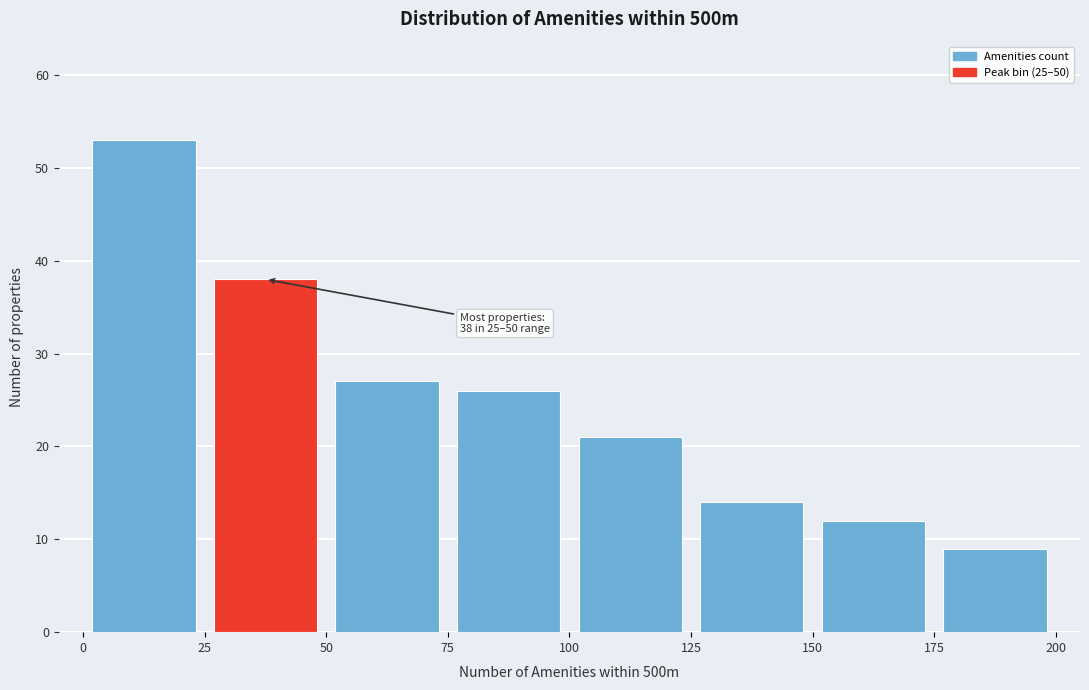

Over which range of the x-axis is the bar tallest?

0 to 25